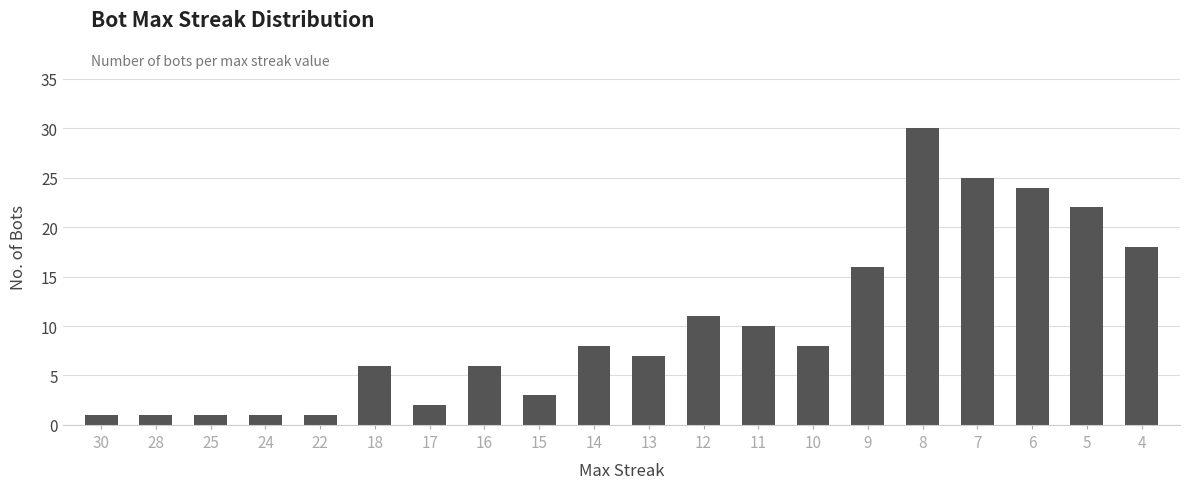

What is the maximum value shown in the chart?

30